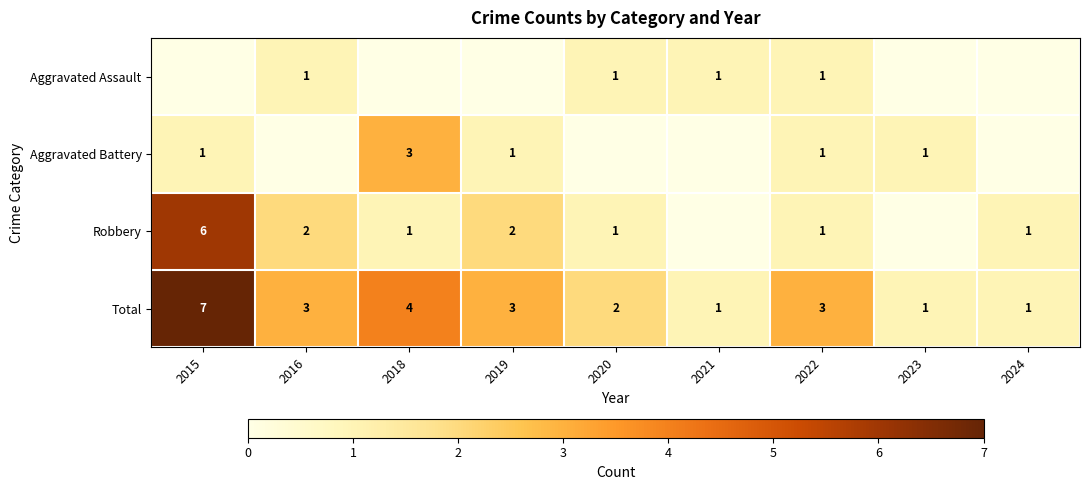

Which label corresponds to the smallest value in the chart?

2015